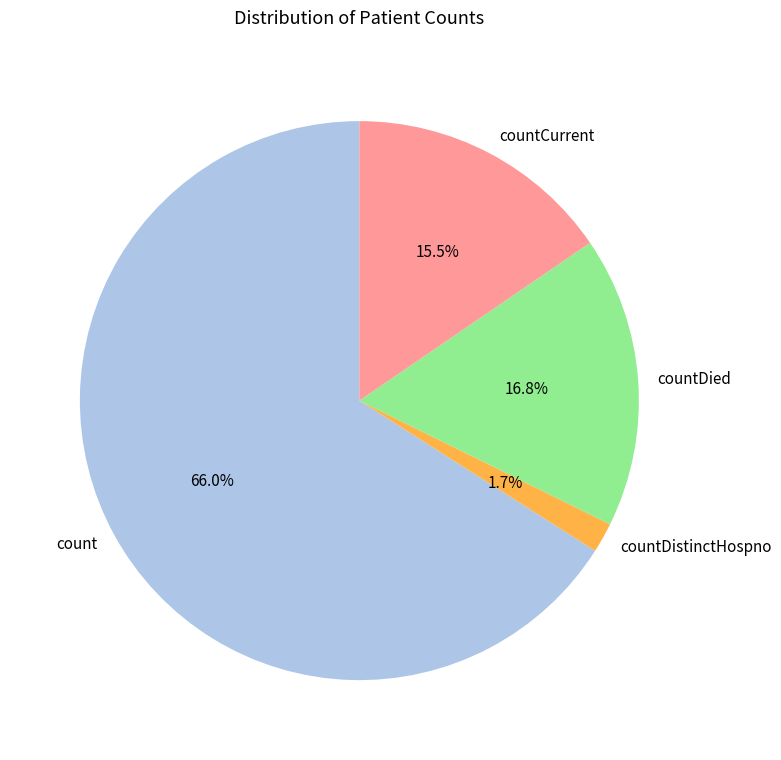

To the nearest percent, what portion does countDistinctHospno represent?

2%